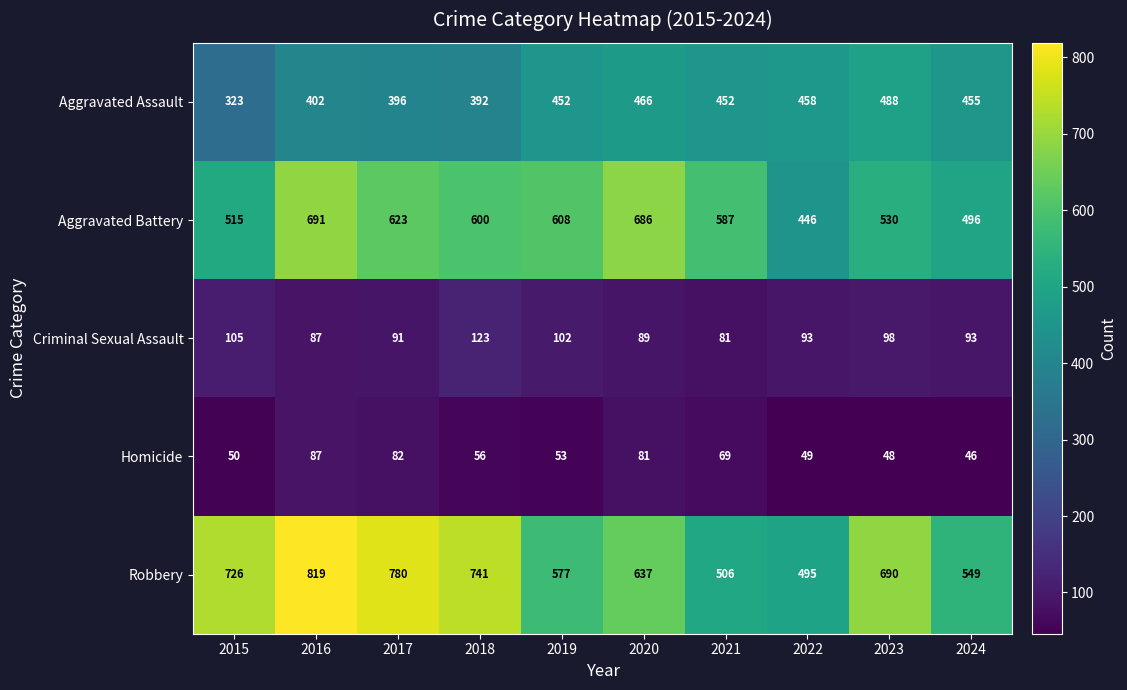

Is it true that Aggravated Battery equals 600 at 2018?

True